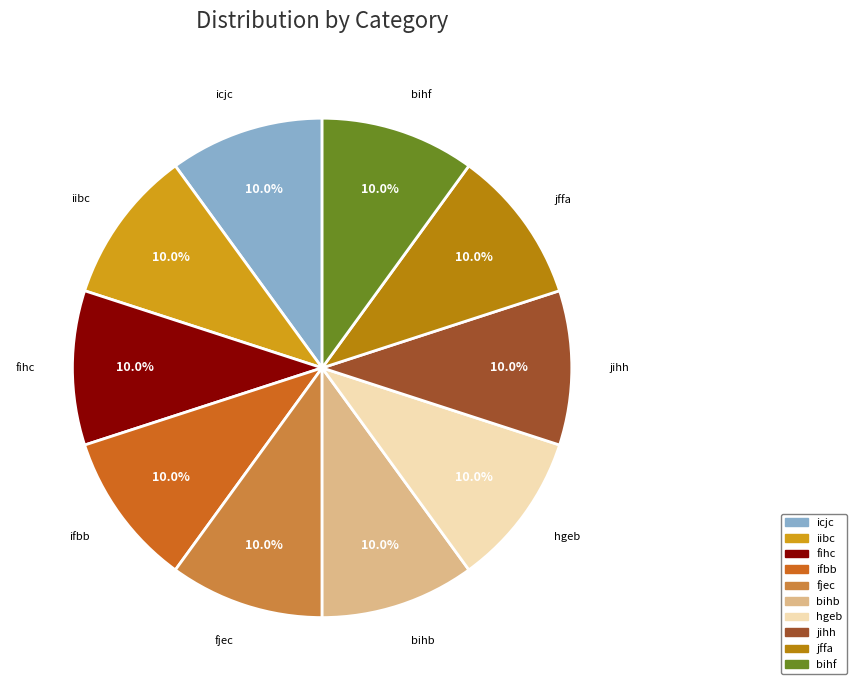

To the nearest percent, what portion does jffa represent?

10%